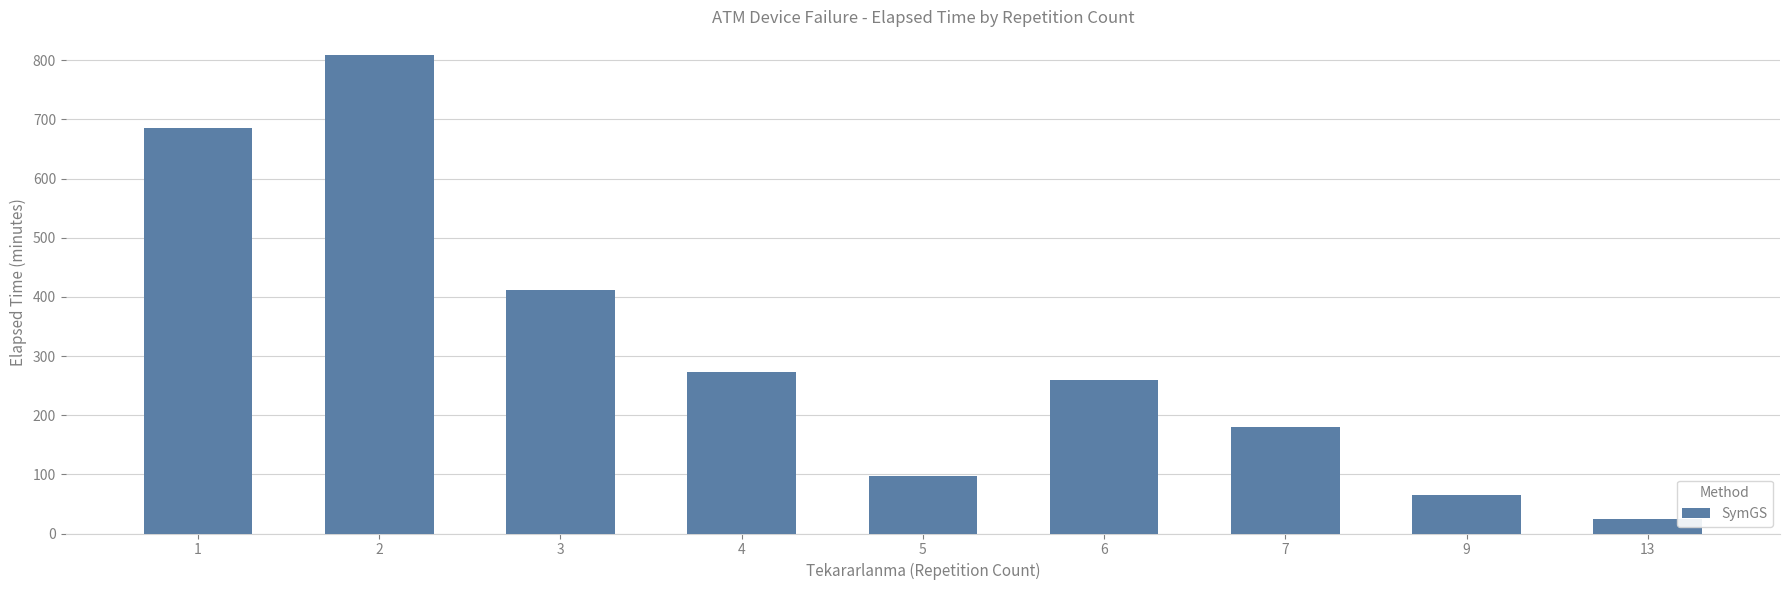

Reading right to left, what are all the values shown in this chart?

25.0	65.0	180.0	260.0	97.0	272.5	411.7	808.3	685.7